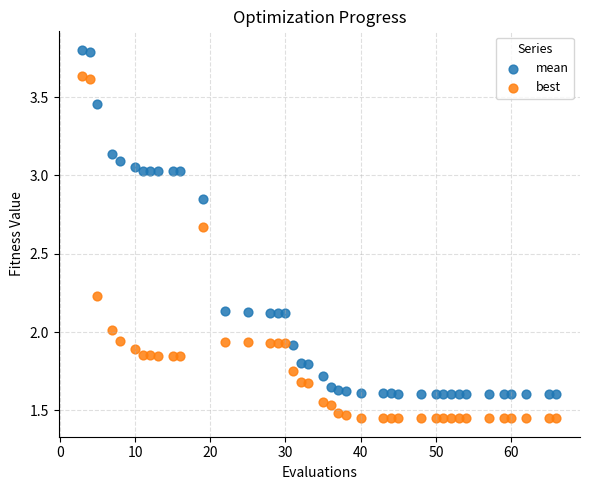

Which series has the widest spread of Y values?

mean